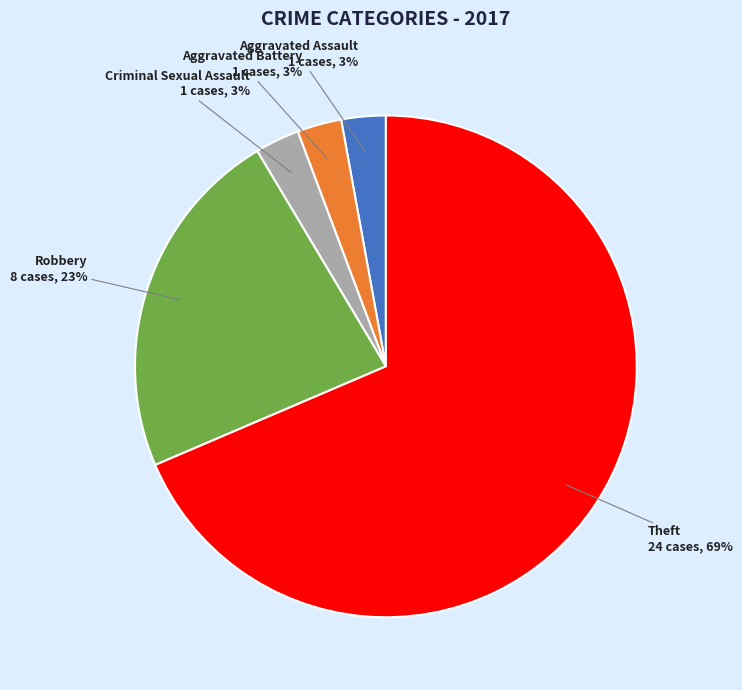

Combined, do Aggravated Battery and Theft account for over 50%?

Yes